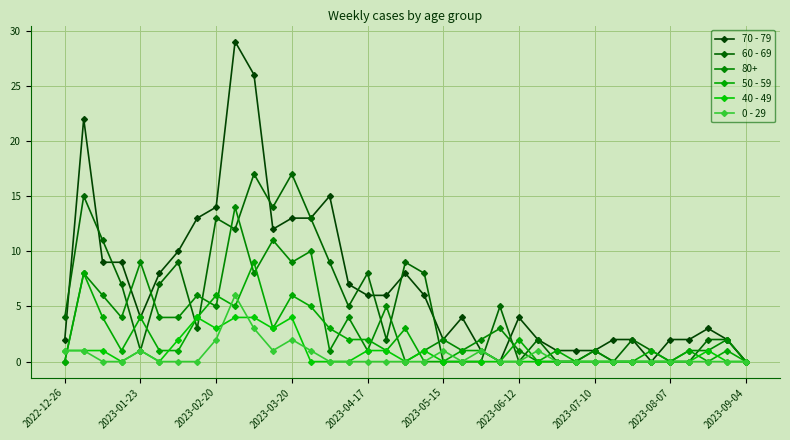

How many lines are shown in the chart?

6